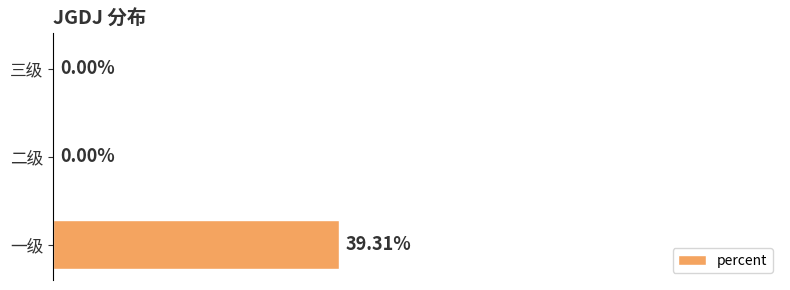

Which has a higher value, 一级 or 二级?

一级